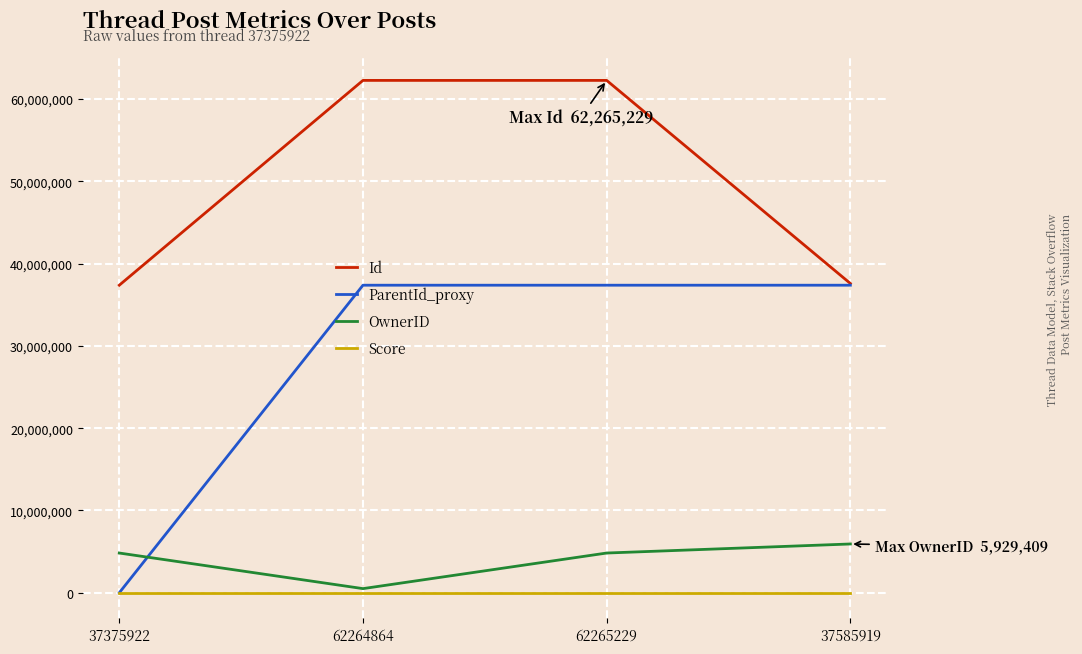

Rank the series by their maximum value, from highest to lowest.

Id, ParentId_proxy, OwnerID, Score